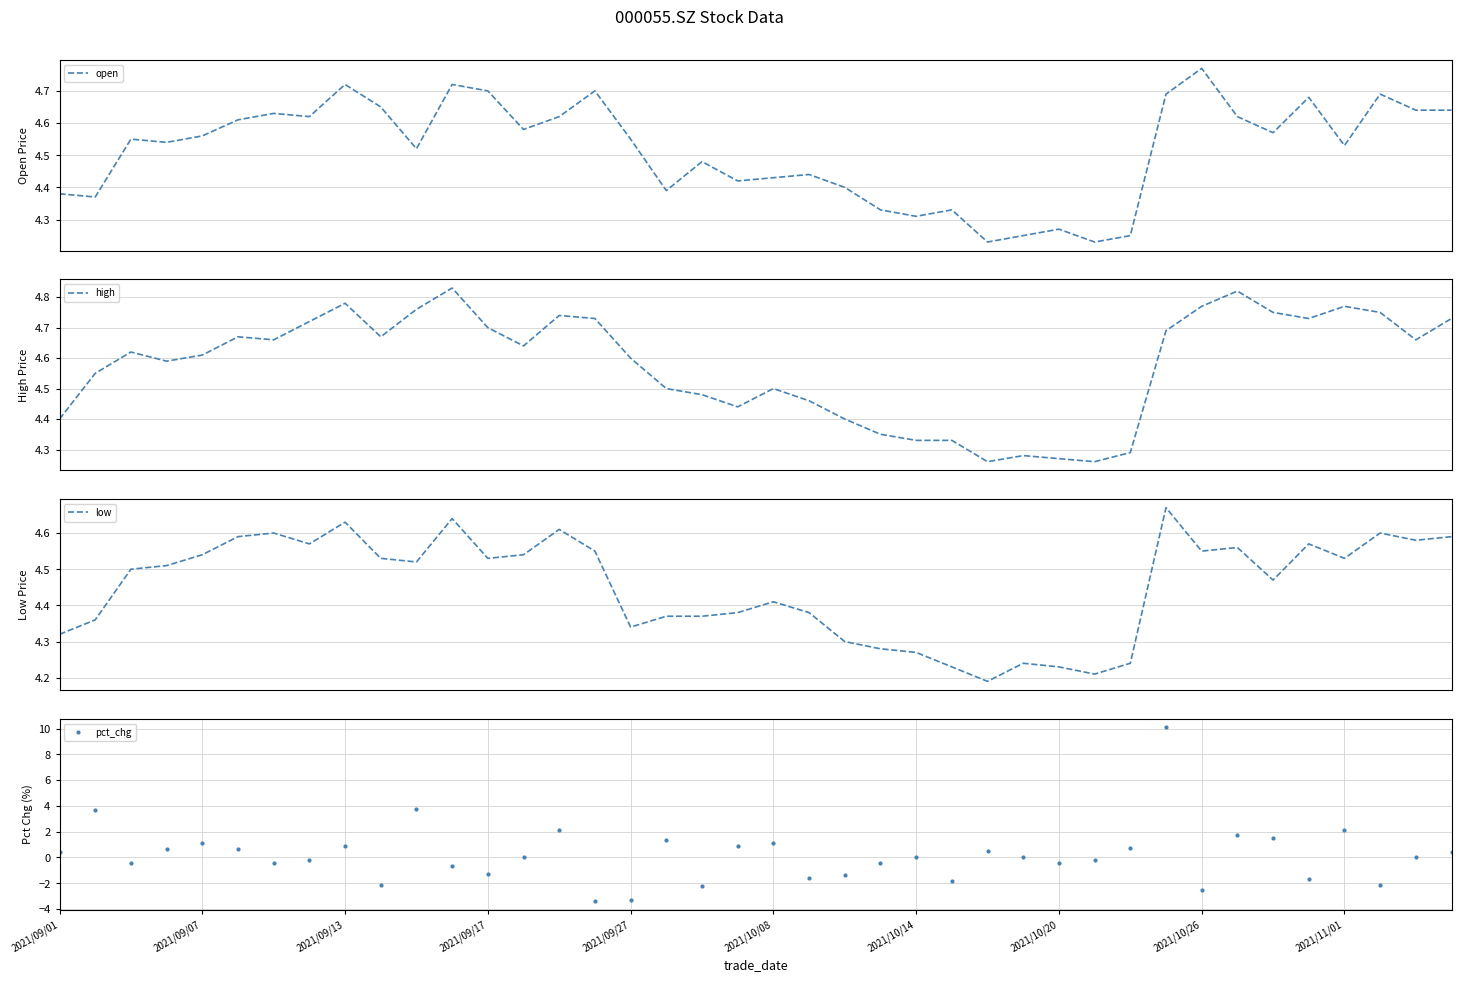

The value of pct_chg at 2021/10/26 is -2.6. True or false?

True